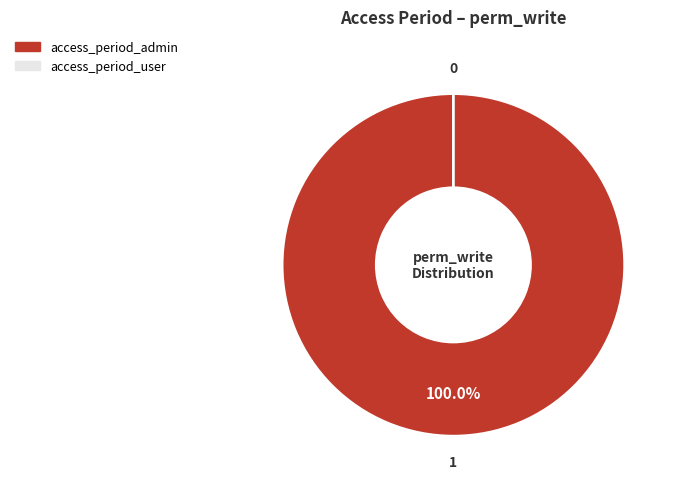

Rank the categories by value from lowest to highest.

access_period_user, access_period_admin